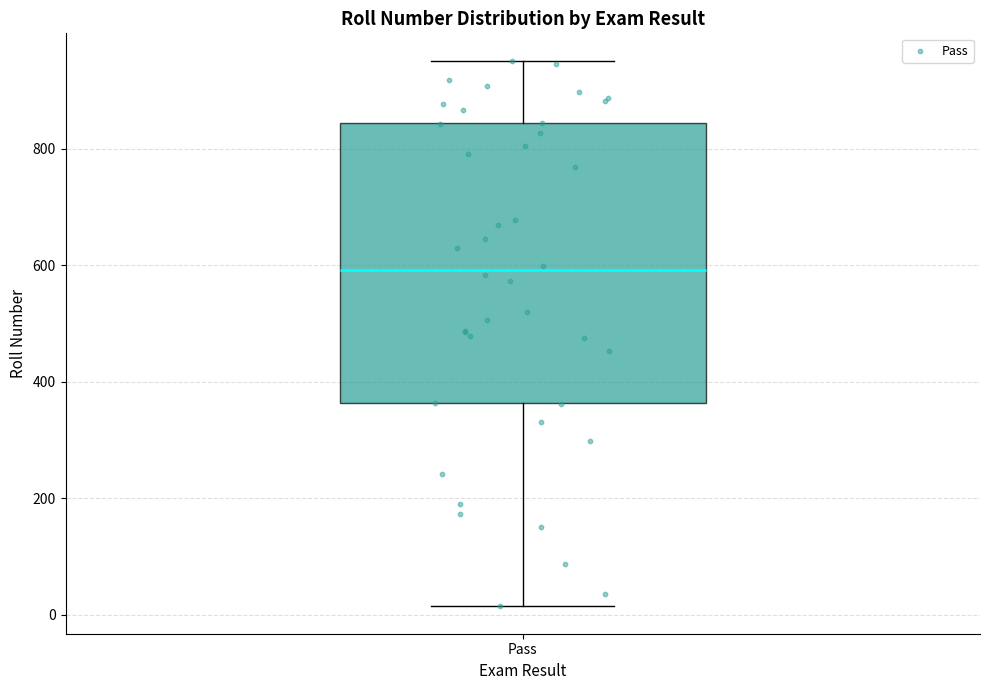

Where does the lower whisker of the box for Pass end on the y-axis? The values are not printed on the chart, so give them approximately, as read against the axis.

20